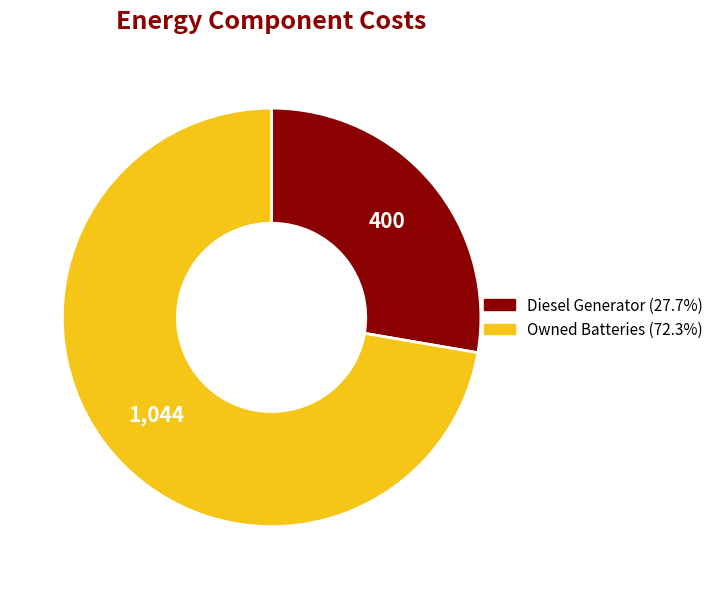

Is there any slice that represents more than half of the pie?

Yes